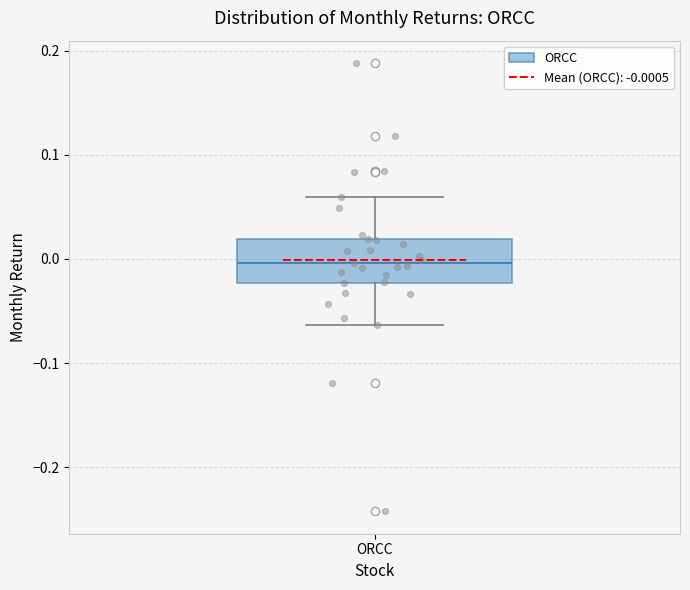

Where does the upper whisker of the box for ORCC end on the y-axis? The values are not printed on the chart, so give them approximately, as read against the axis.

0.06